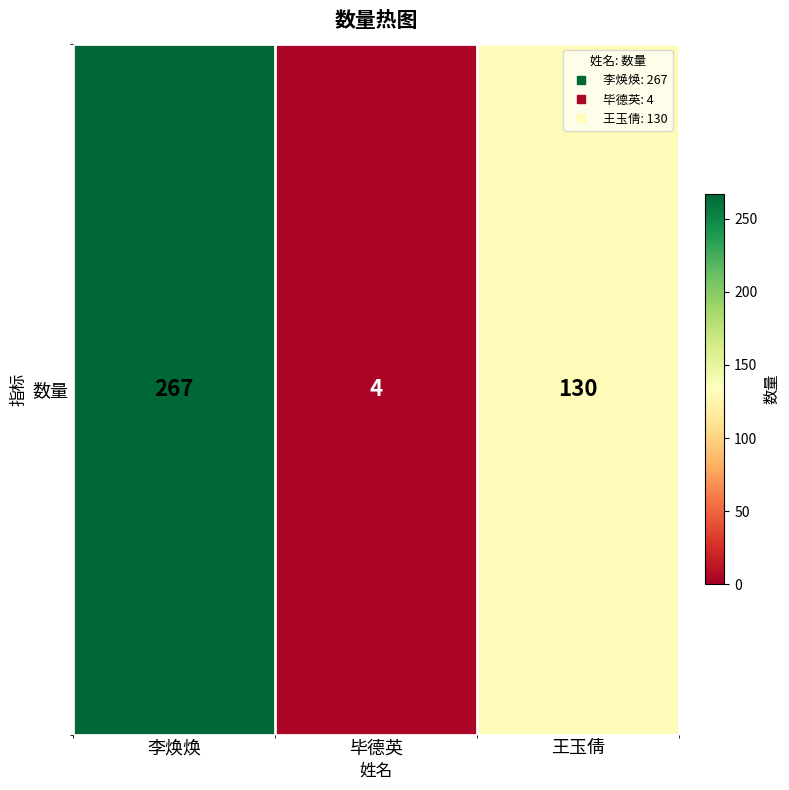

How many data points are above 130?

1